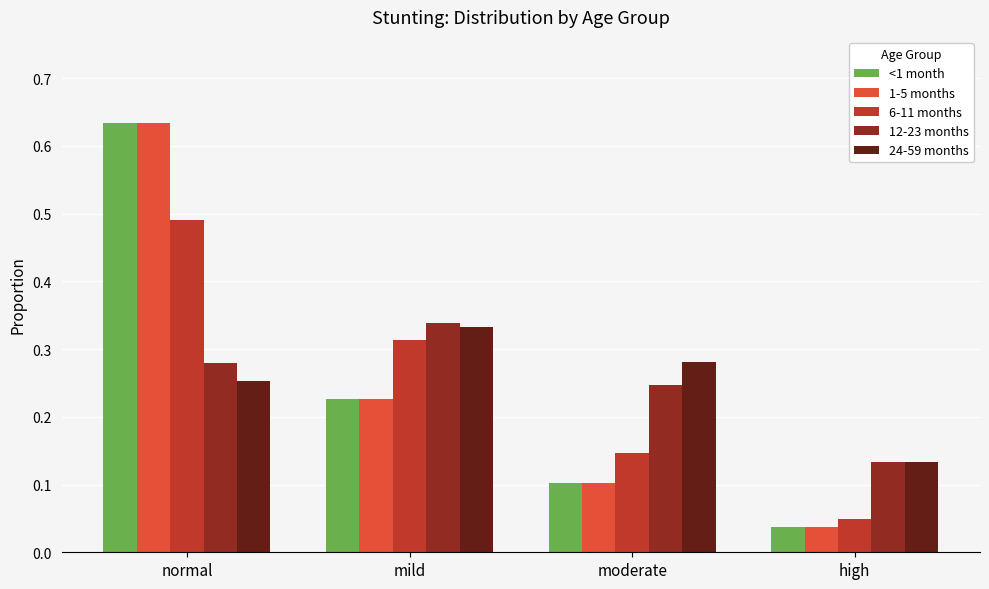

What is the sum of all 1-5 months values?

1.0